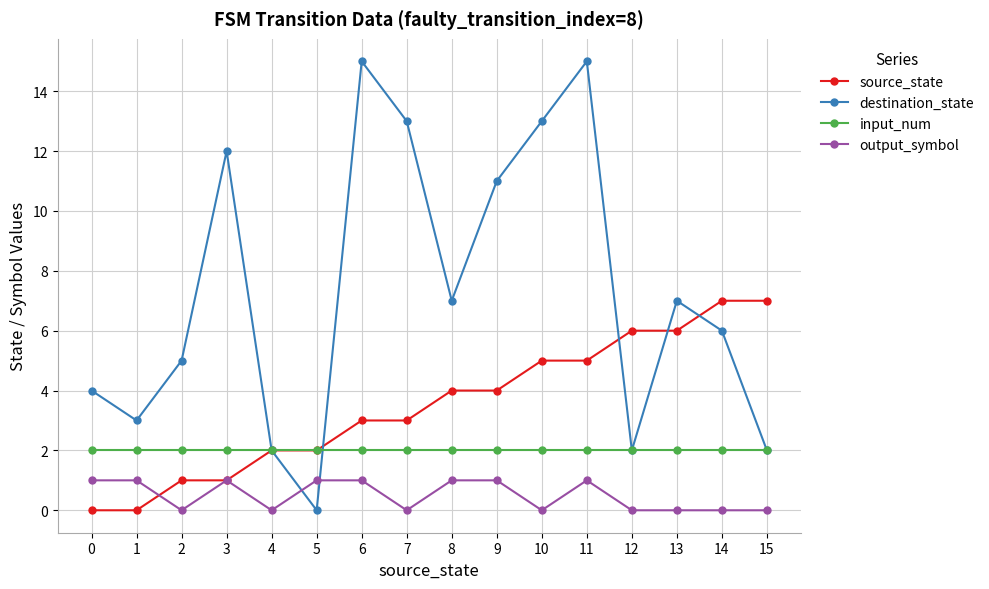

True or false: destination_state and source_state cross at least once.

True